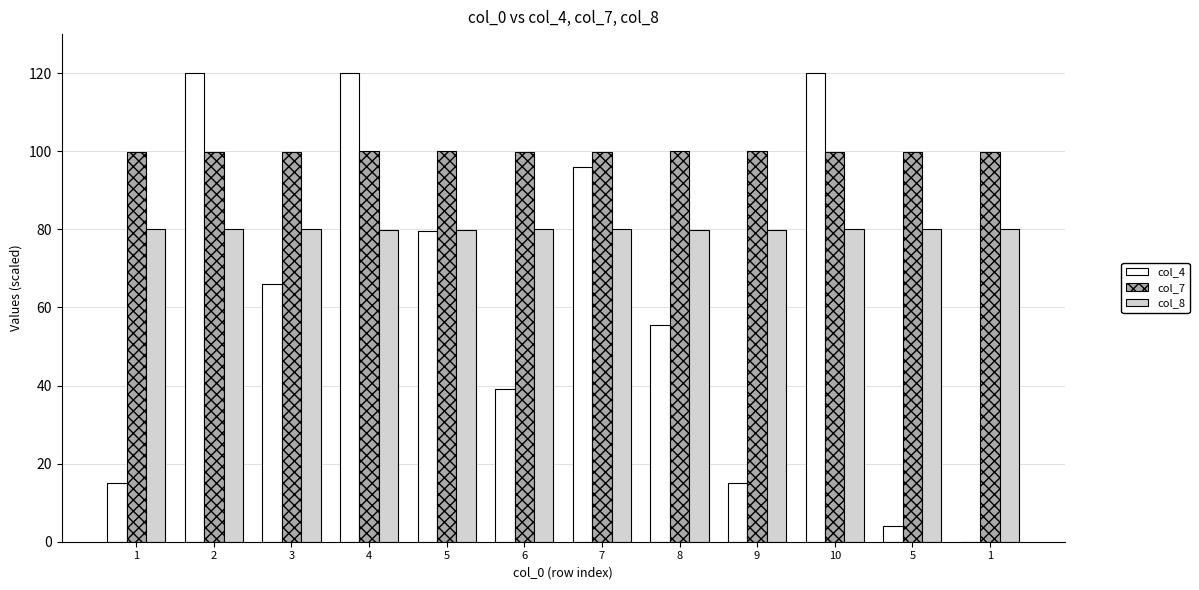

How many groups of bars are there?

12